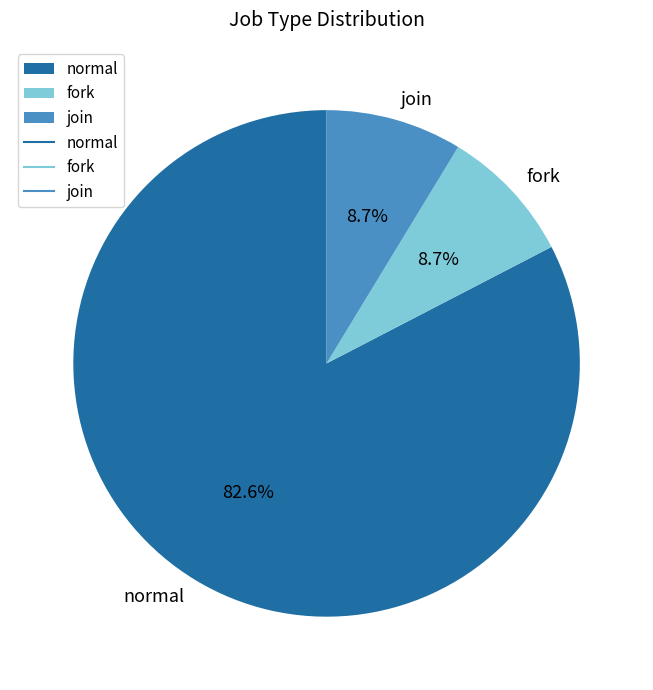

Is it true that join is 23% of the pie?

False